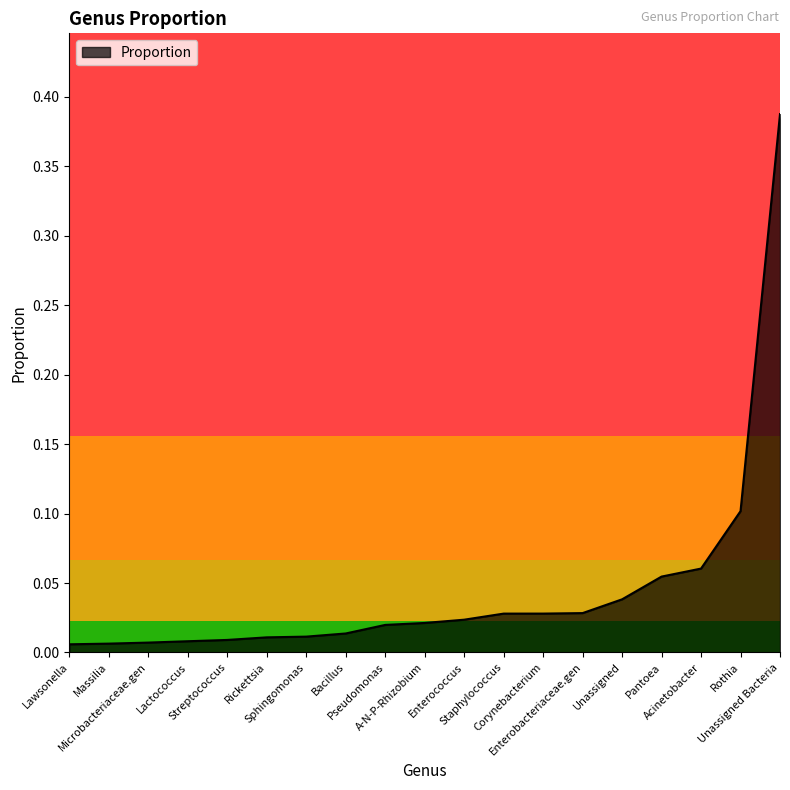

What is the label of the 7th point from the right?

Corynebacterium